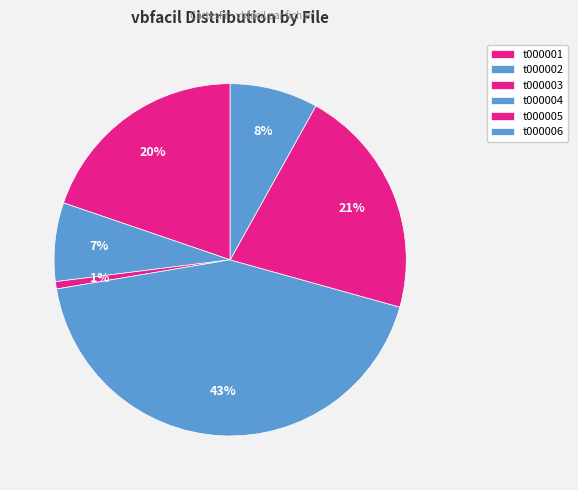

How many slices are in this pie chart?

6